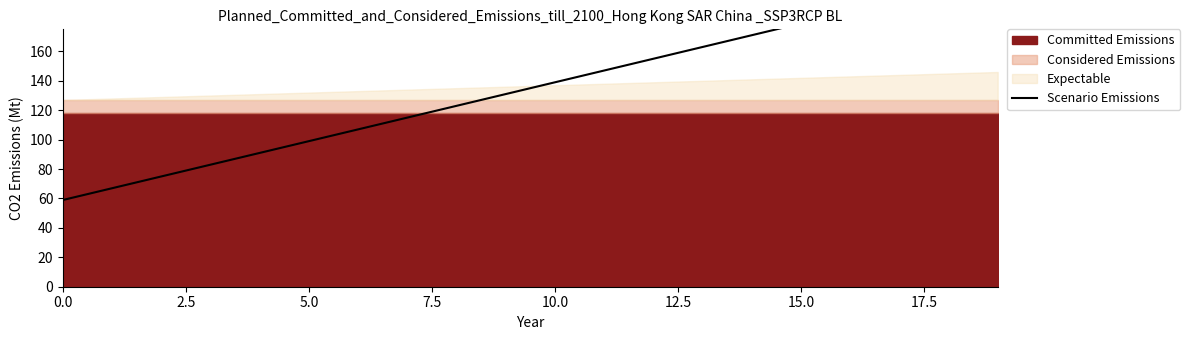

Where is the data nearest to the value 135?

9